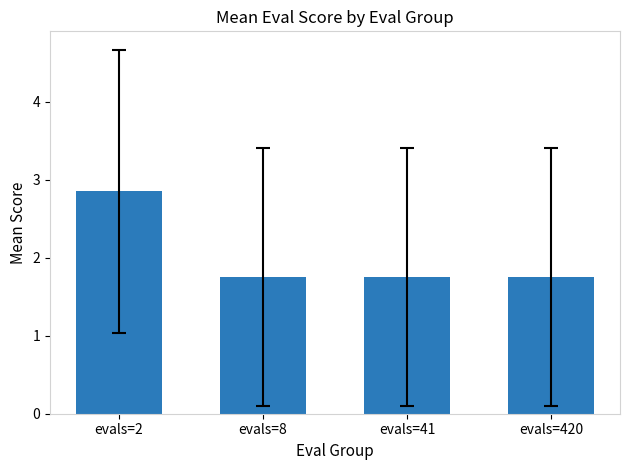

Is it true that the value at evals=41 is 1.8?

True